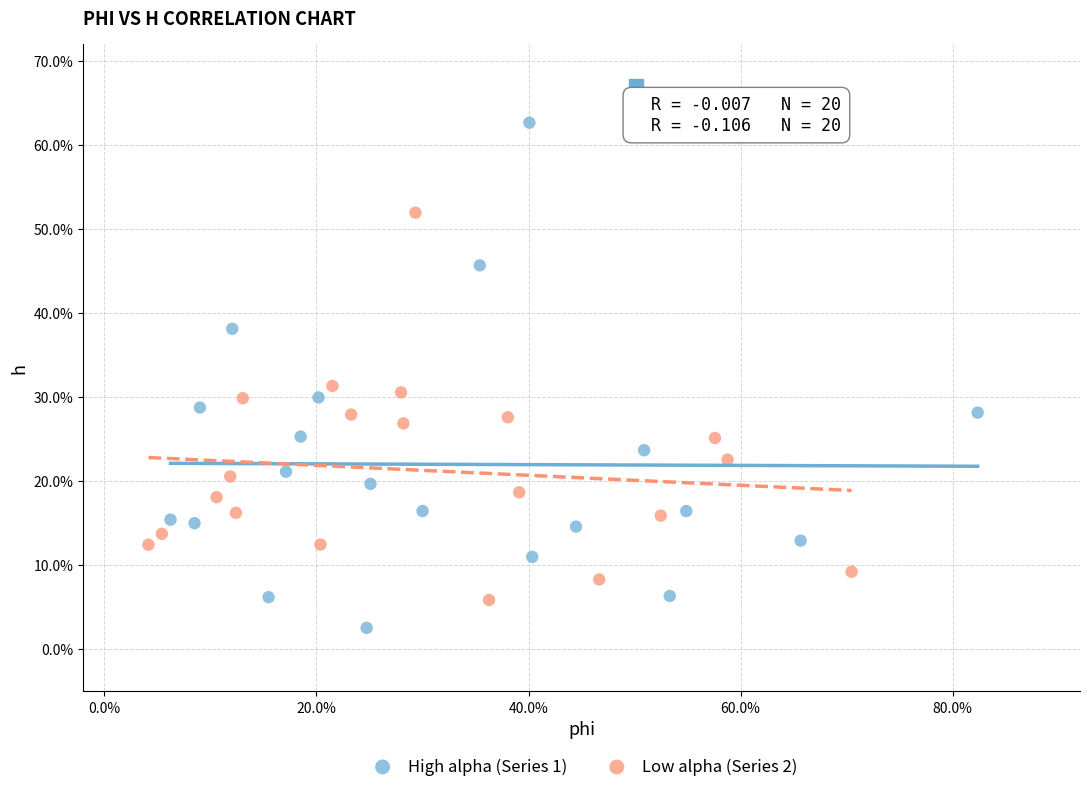

What are all the series names shown in the legend?

High alpha (Series 1), Low alpha (Series 2)